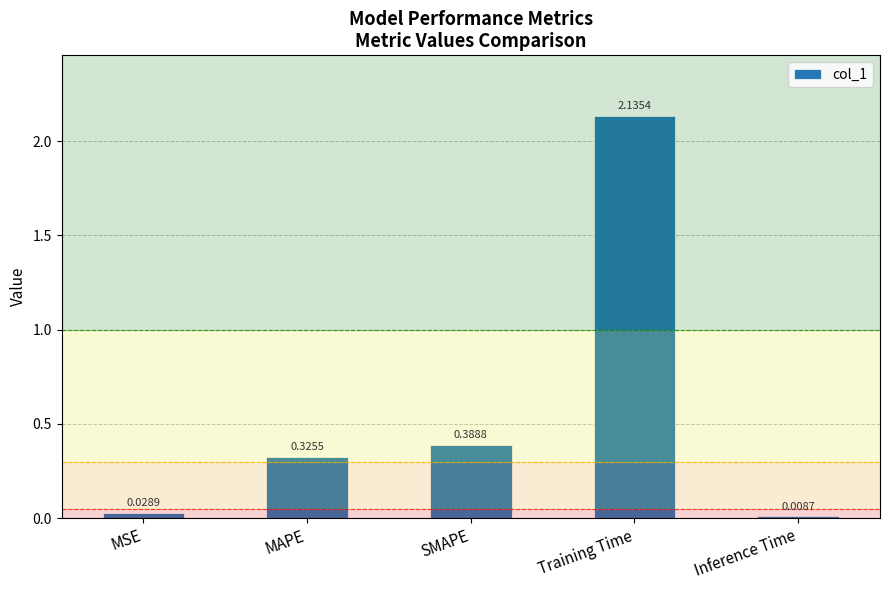

Where is the data nearest to the value 1?

SMAPE